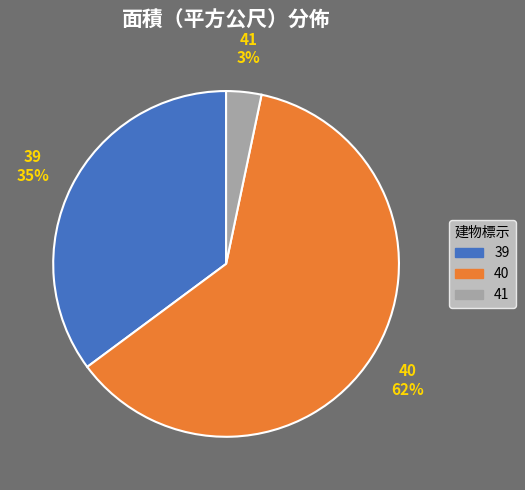

Which category has the biggest portion of the pie?

40